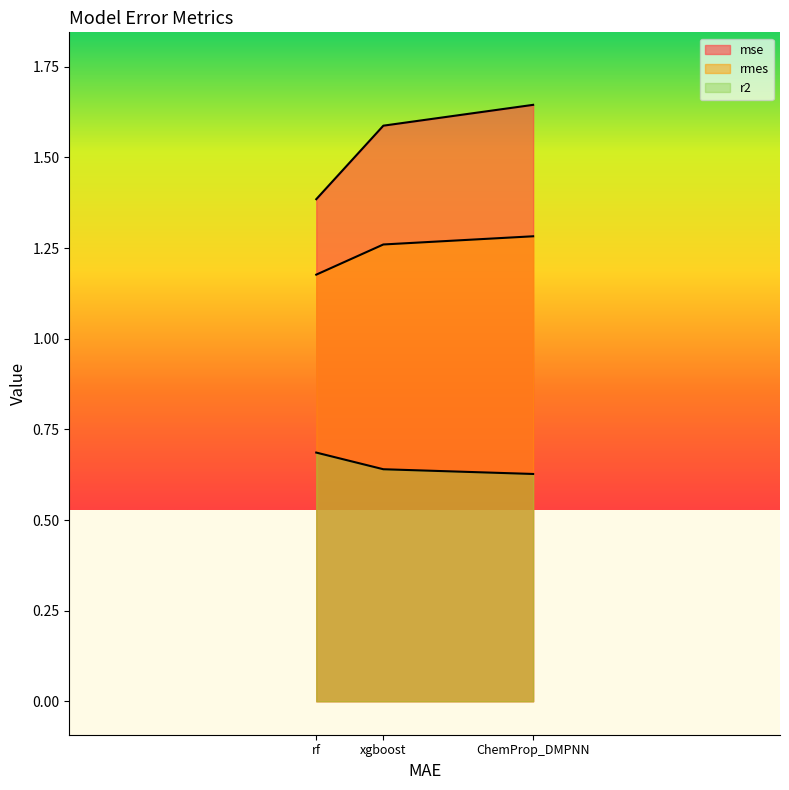

Does the chart have visible grid lines?

No